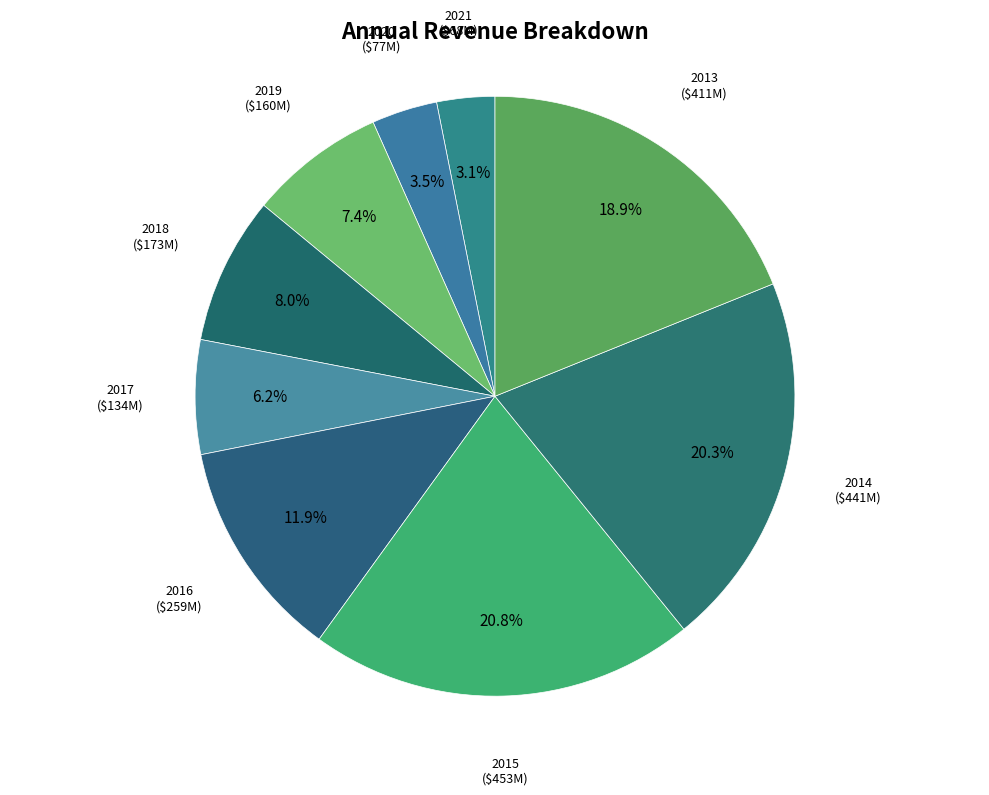

Count the number of slices in the pie.

9